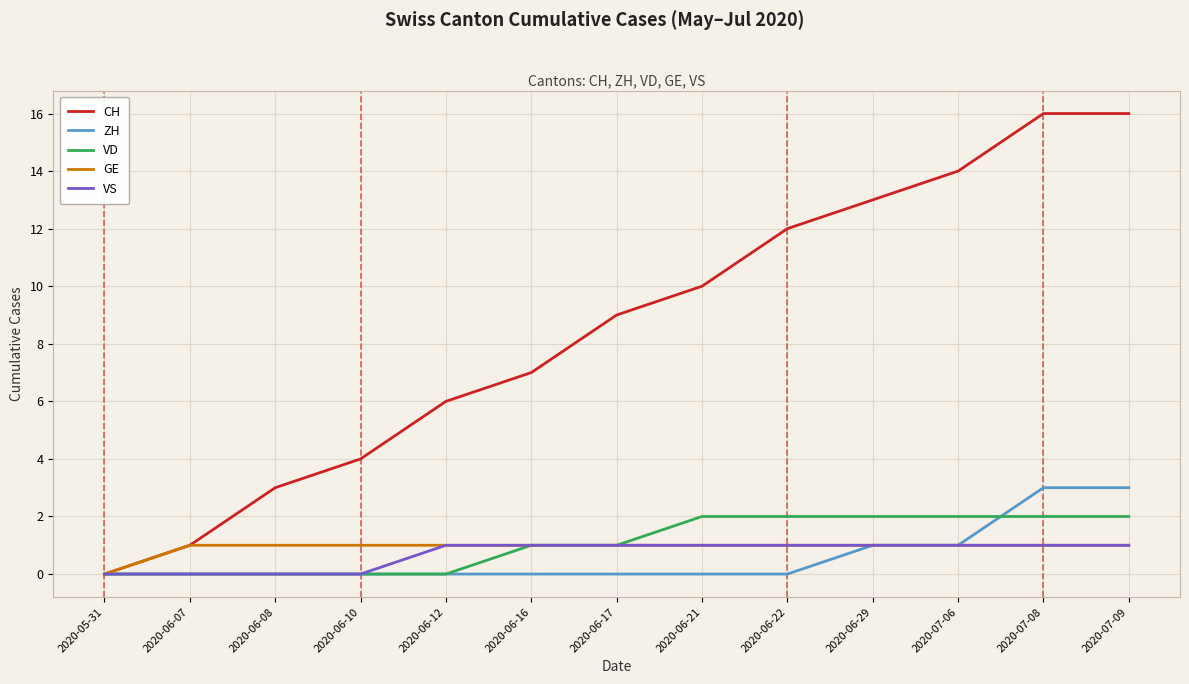

Which series has the widest spread of values?

CH